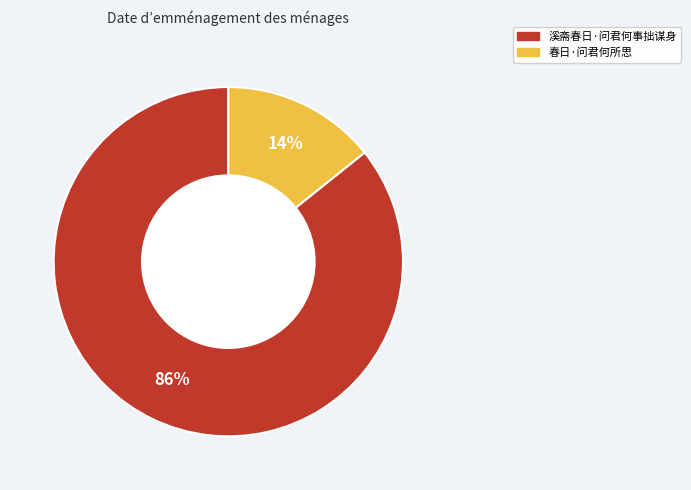

Which slice is the smallest?

春日·问君何所思